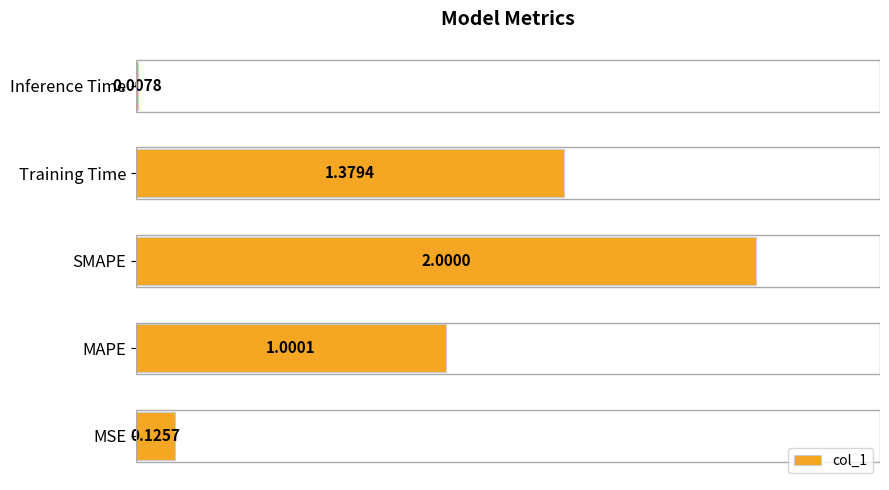

What is the difference between the values at MSE and MAPE?

0.9